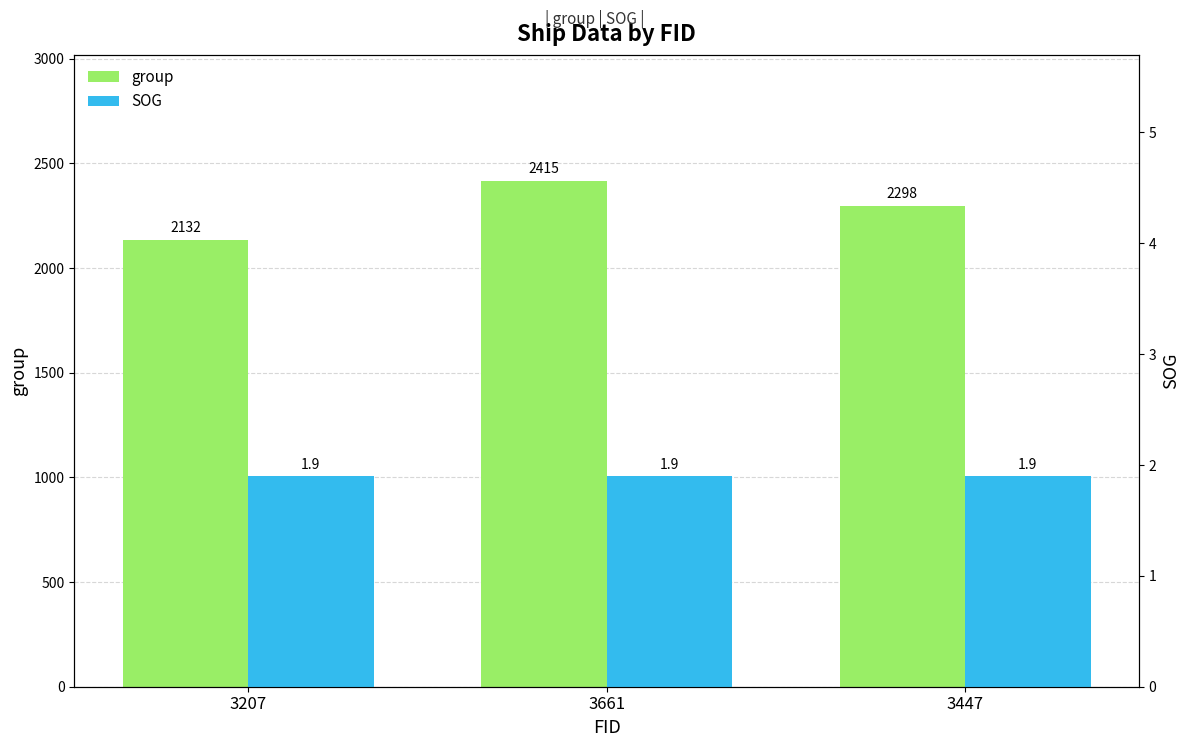

What is the spread (max minus min) of values at 3447?

2296.1